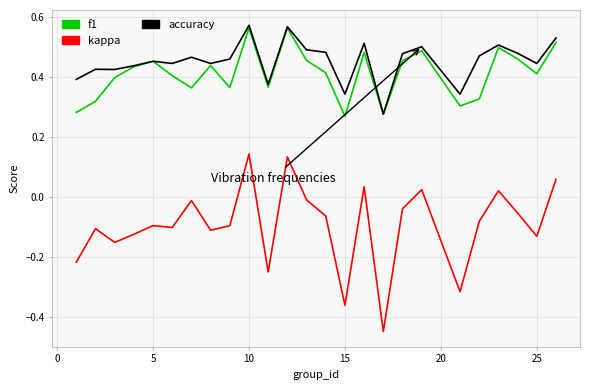

How many lines are shown in the chart?

3